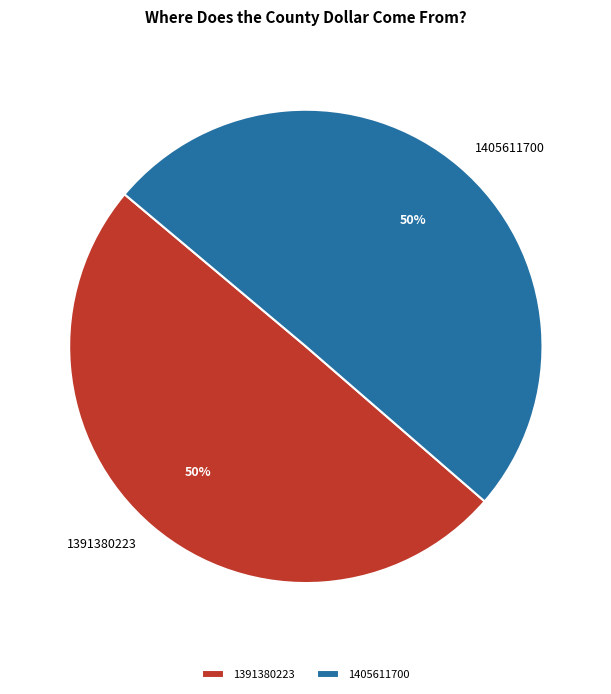

Which slice represents more than half of the pie?

1405611700